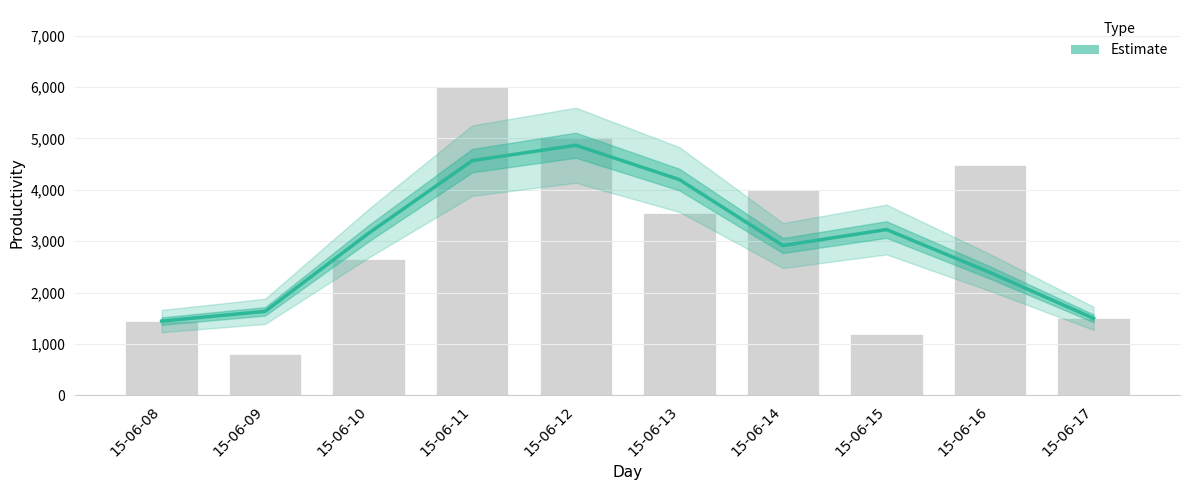

Reading left to right, list all the values displayed in this chart.

15-06-08=1447.0	15-06-09=1636.3	15-06-10=3157.0	15-06-11=4569.7	15-06-12=4868.3	15-06-13=4200.7	15-06-14=2917.0	15-06-15=3228.0	15-06-16=2392.7	15-06-17=1500.0